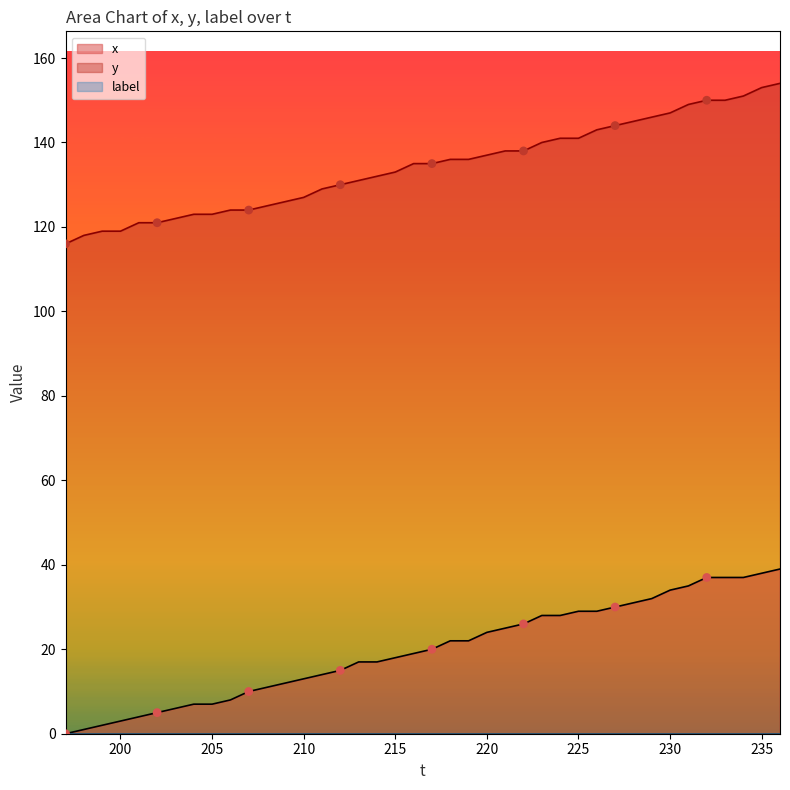

True or false: y and x intersect in this chart.

False